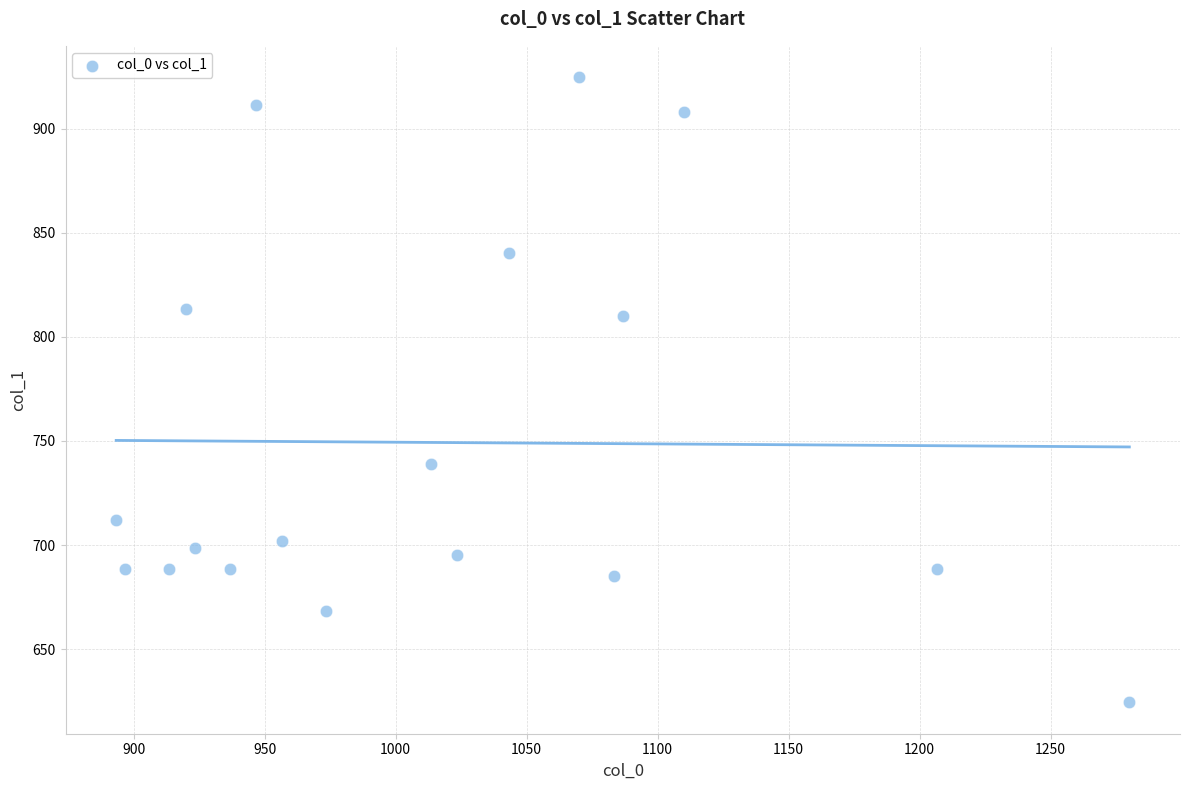

What is the range of X values (max minus min)?

386.7